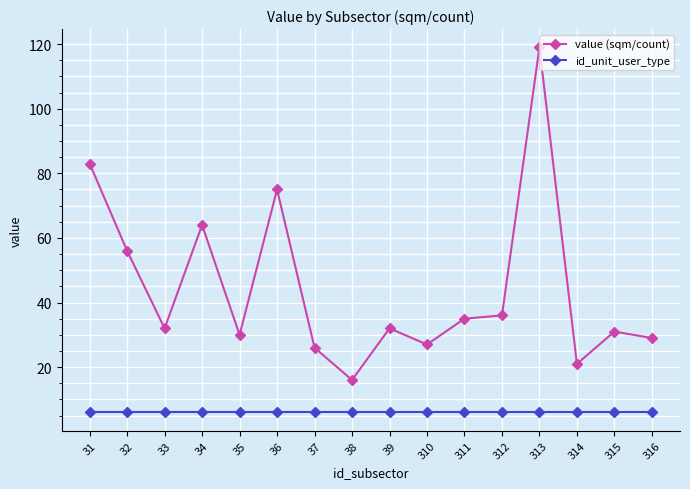

What is the minimum value for id_unit_user_type?

6